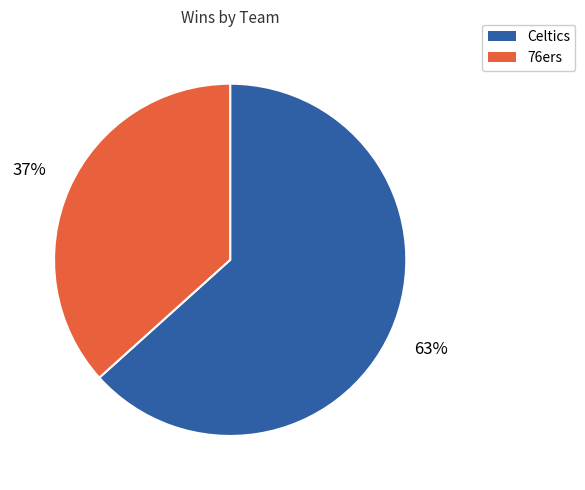

What is the majority slice?

Celtics